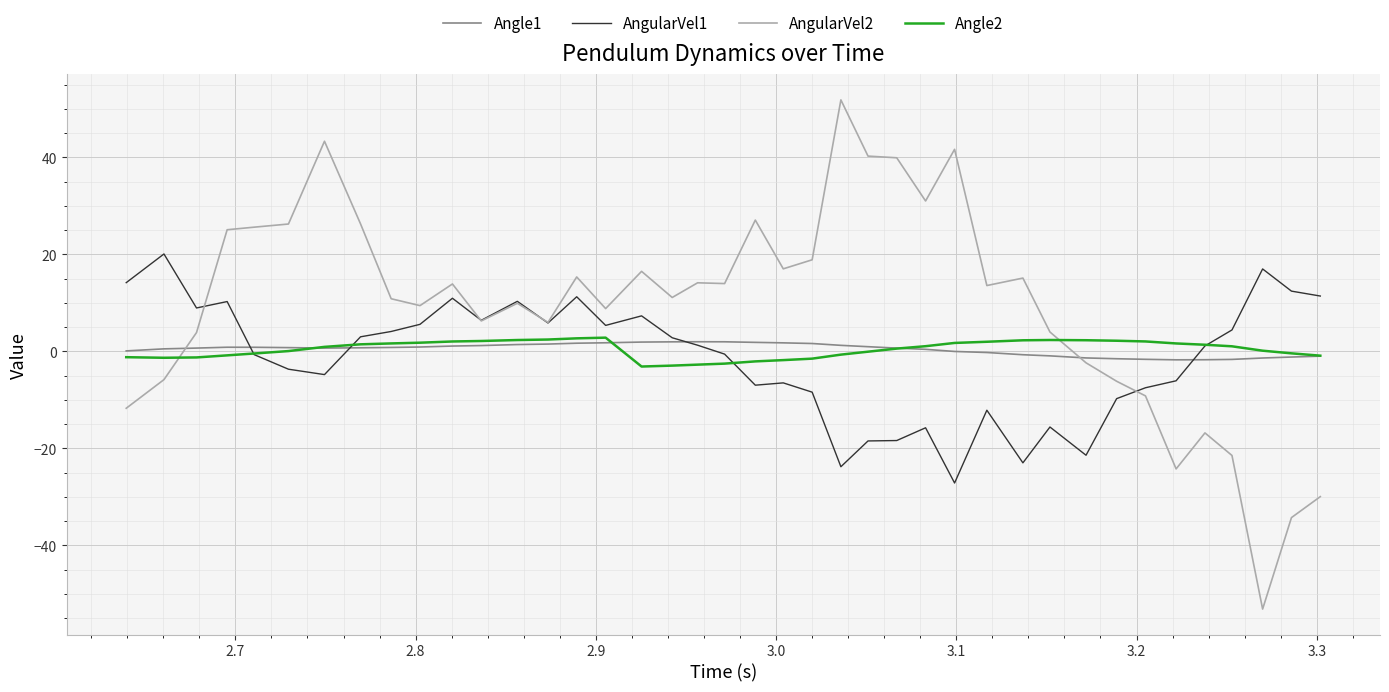

What is the minimum value for Angle2?

-3.1